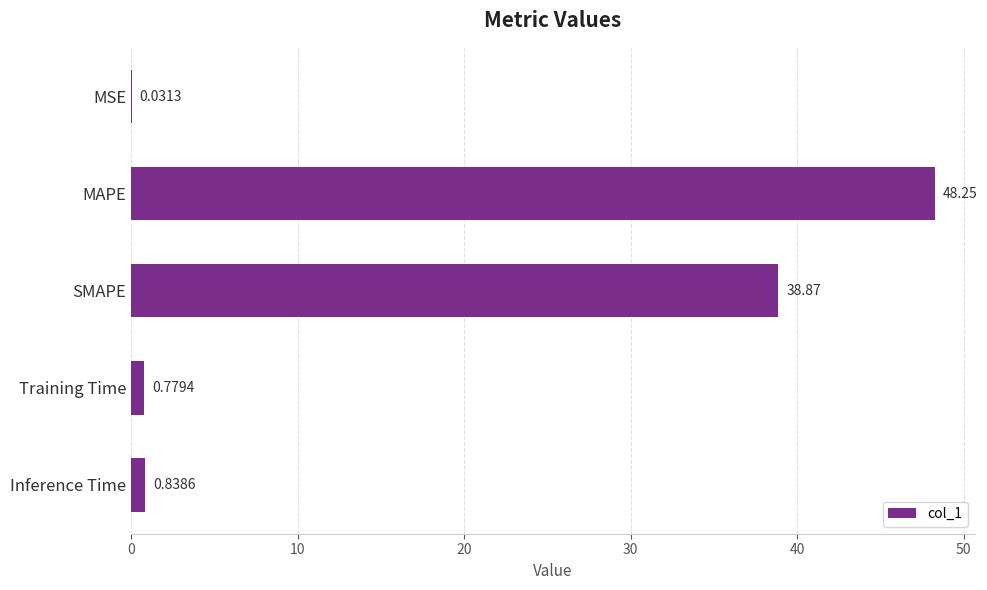

What is the sum of all values?

88.8